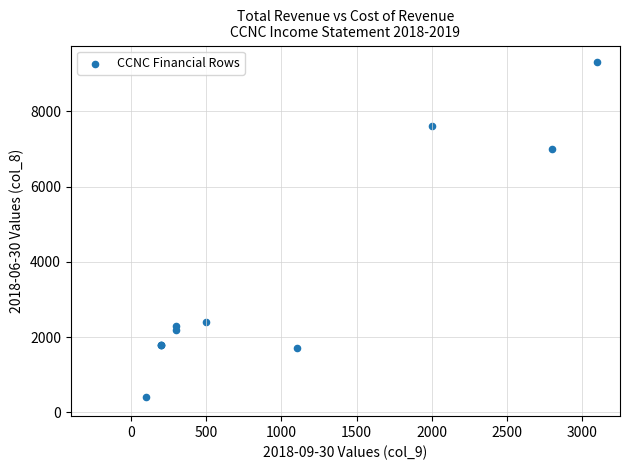

What Y value in the scatter plot is closest to 4850?

7000